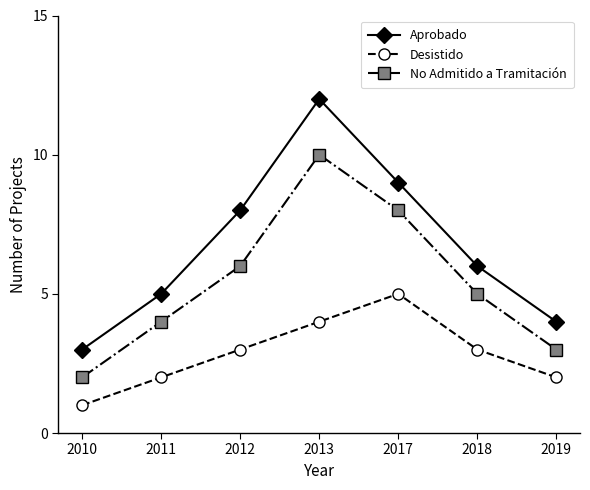

What is the average value of the Desistido series?

3